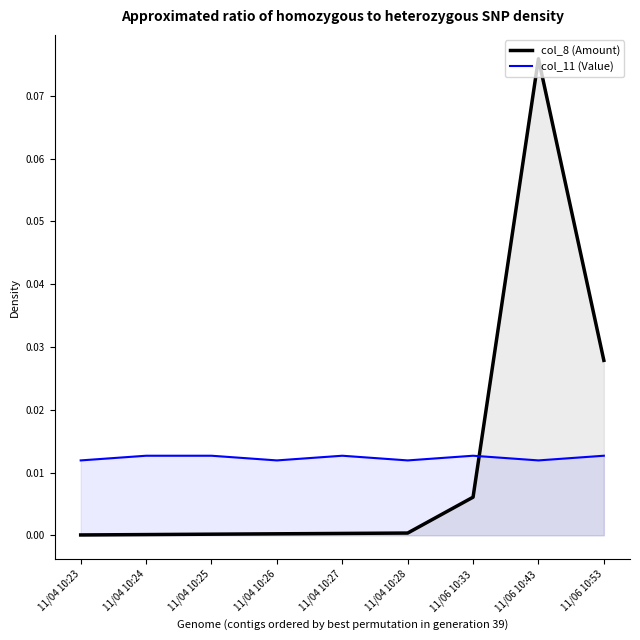

Where is col_11 (Value) nearest to the value 0?

11/04 10:23